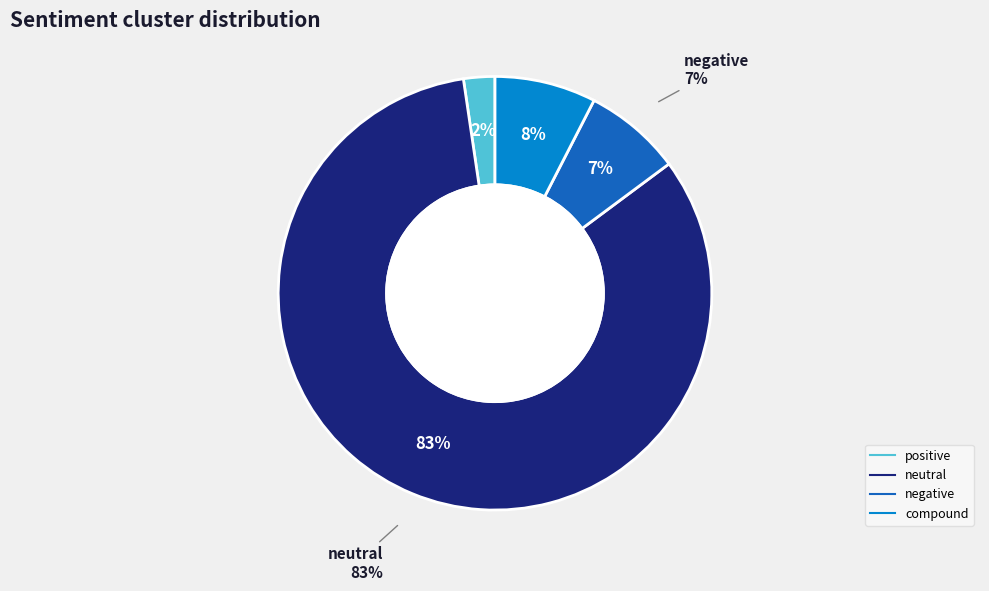

To the nearest percent, what portion does neutral represent?

83%